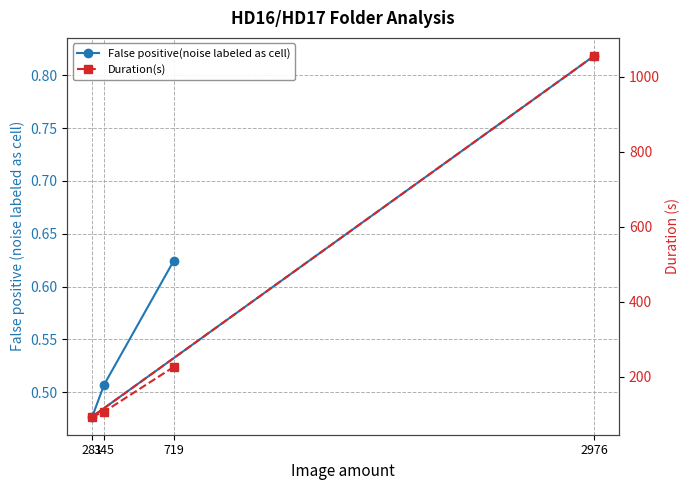

The False positive(noise labeled as cell) series shows 0.8 at 2976. True or false?

True